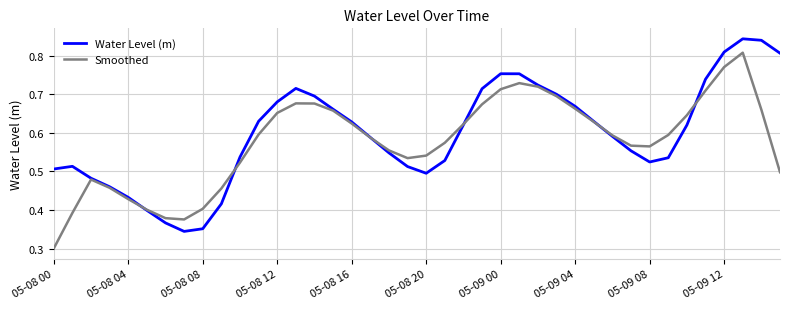

Which series has the widest spread of values?

Smoothed